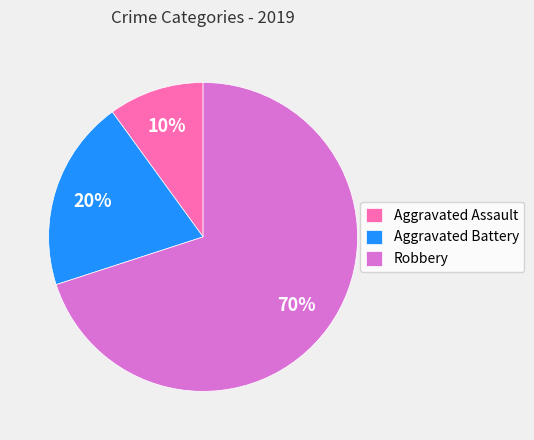

What percentage is the Robbery slice, to the nearest percent?

70%